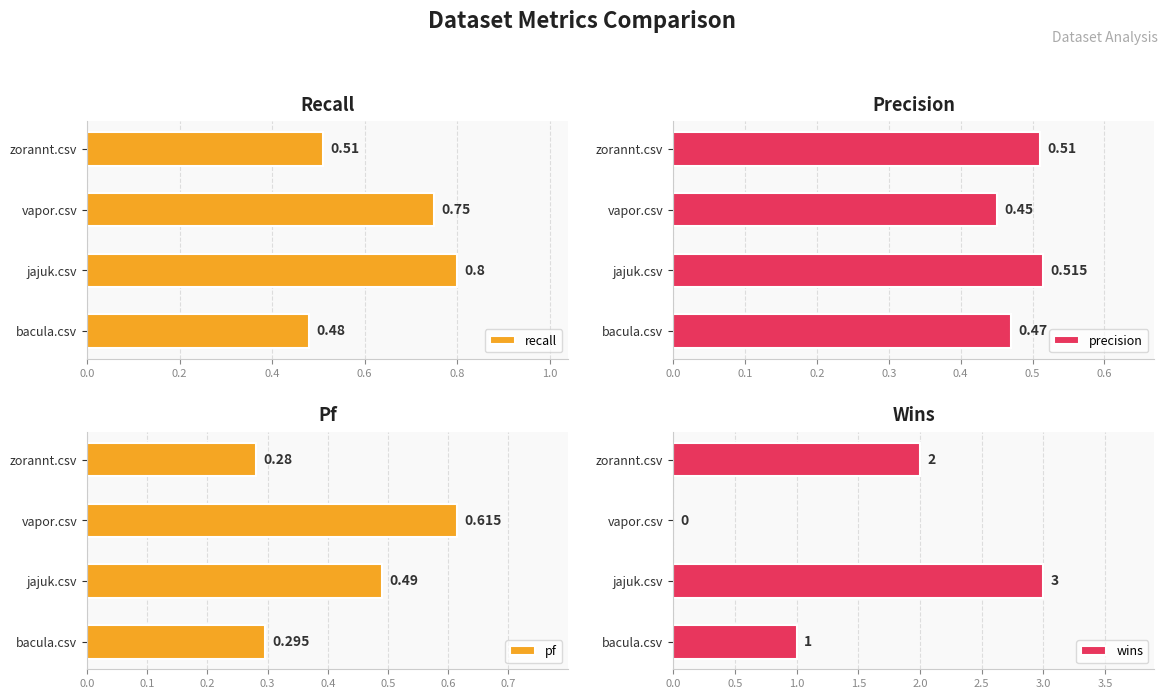

What are all the series names shown in the legend?

recall, precision, pf, wins